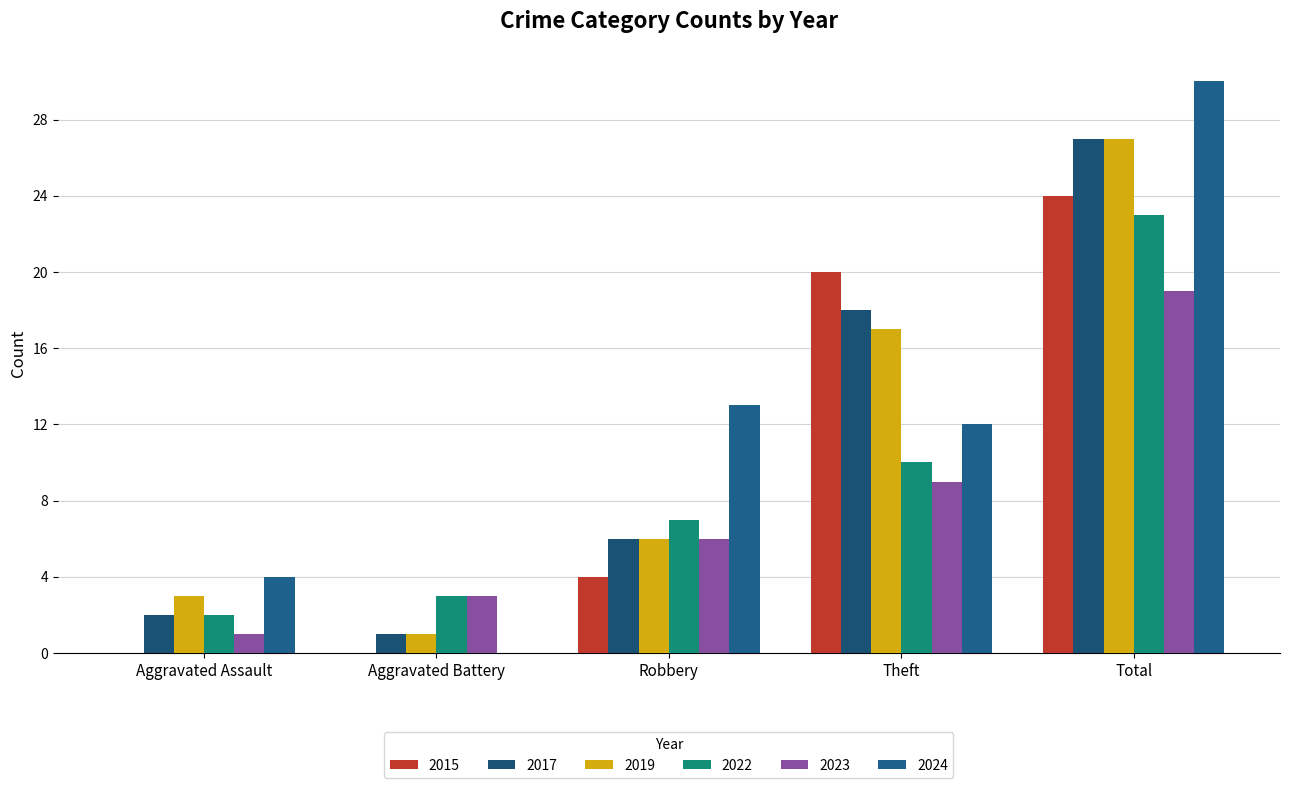

List the series in order of their peak value, lowest first.

2023, 2022, 2015, 2017, 2019, 2024